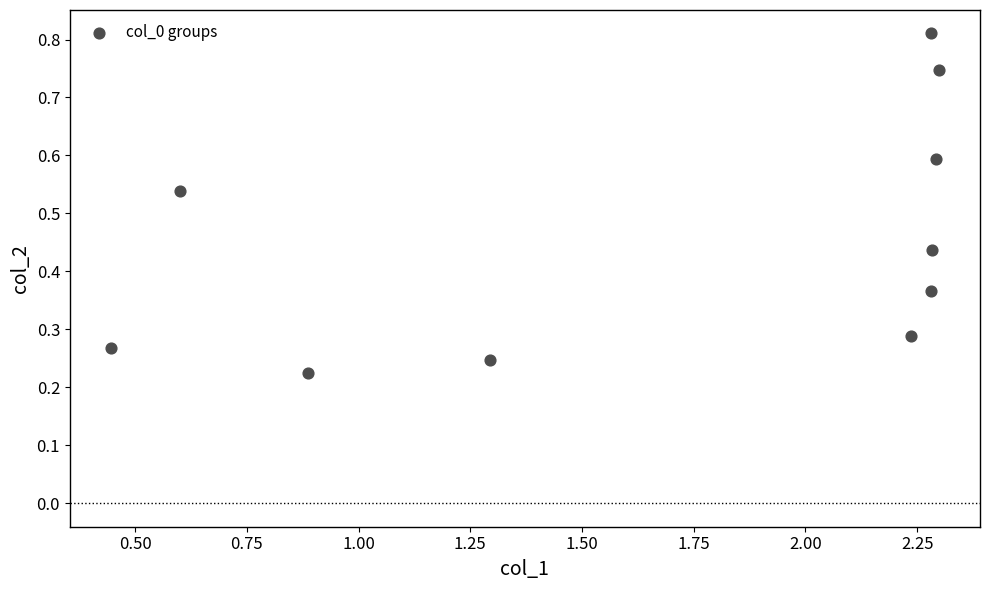

What is the range of Y values (max minus min)?

0.6